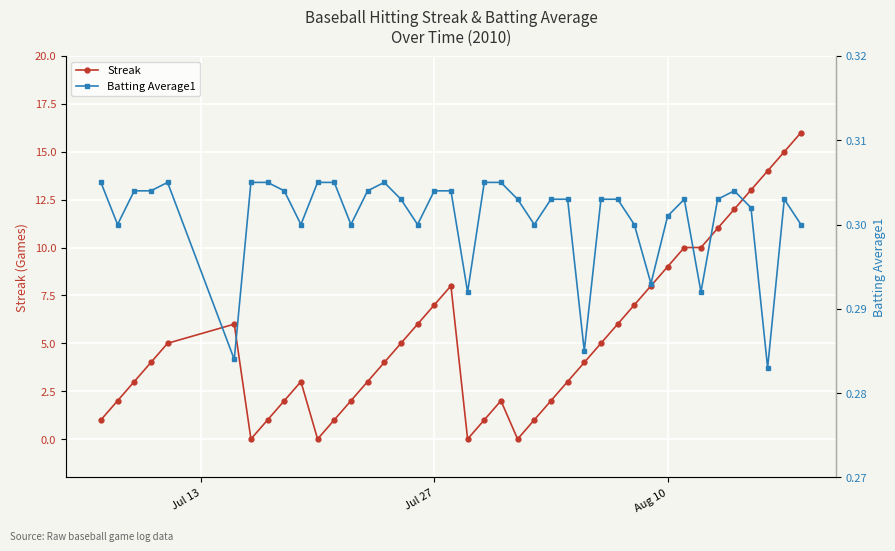

True or false: Streak has more than 2 interior local peaks.

True